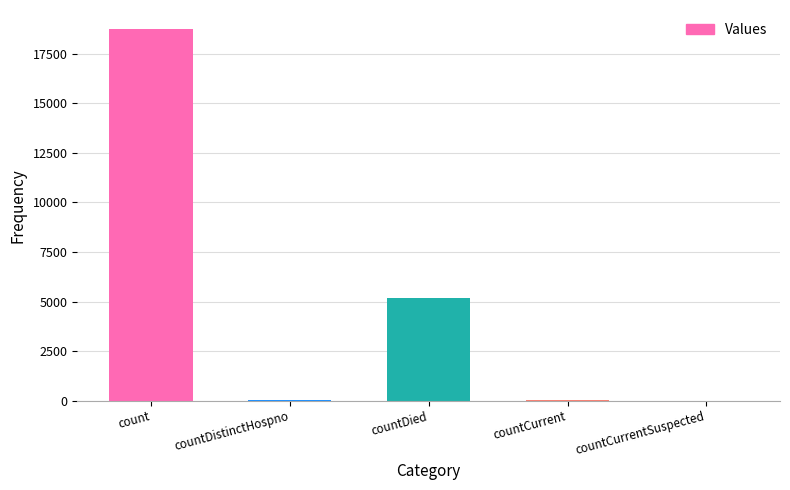

The value at countDied is 5195. True or false?

True